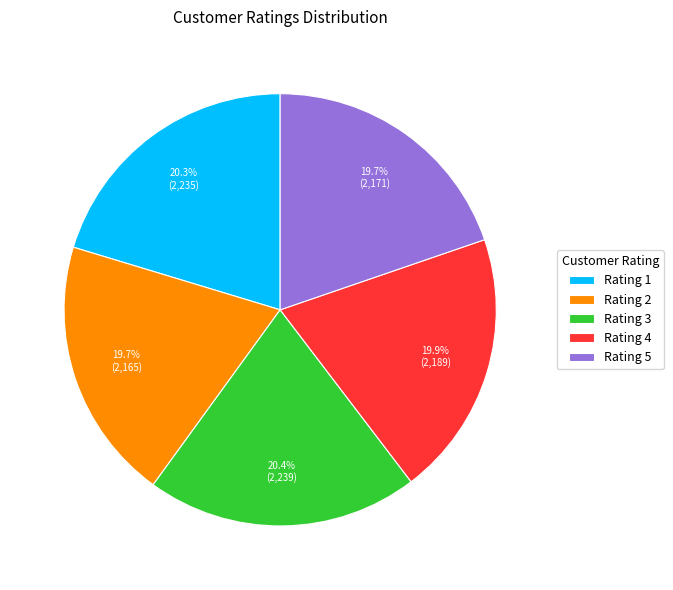

To the nearest percent, what is the difference between the largest and smallest slice percentages?

1%